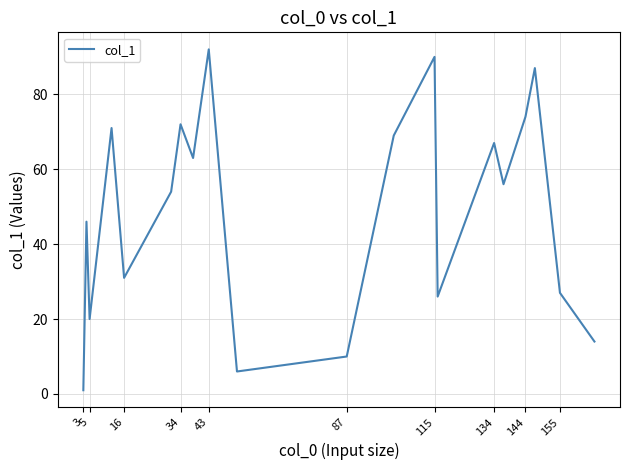

What is the greatest value displayed?

92